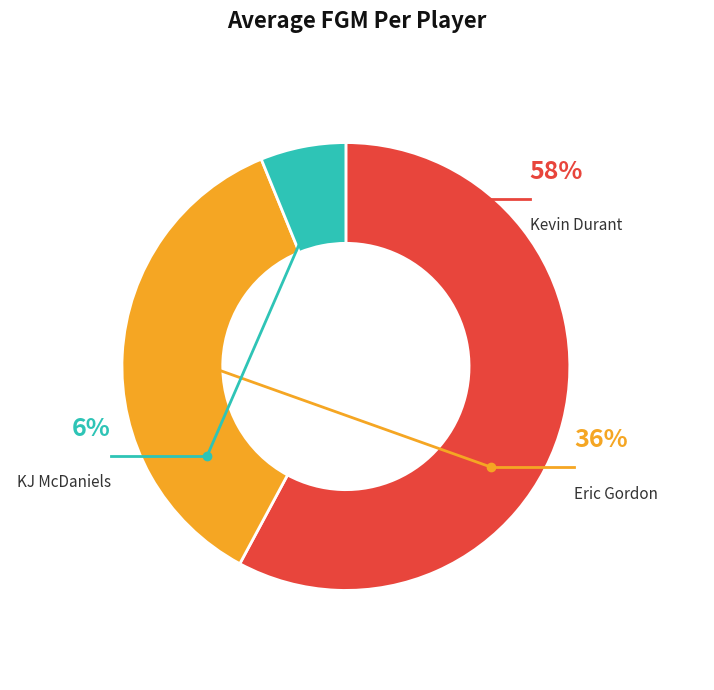

How many segments does this pie chart have?

3